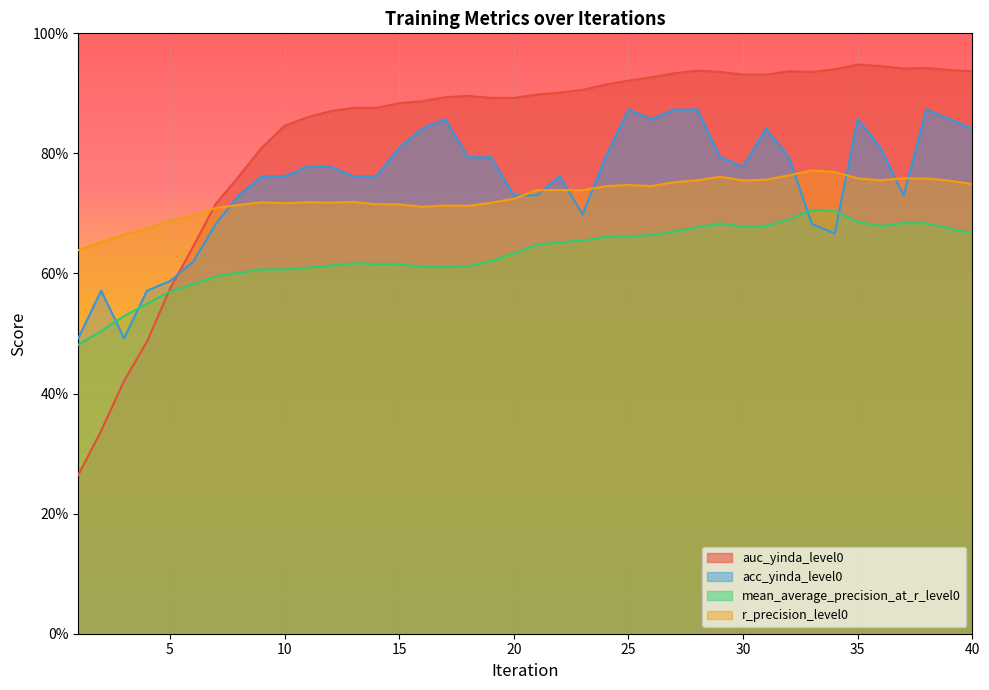

What is the total value across all series at 7?

2.7